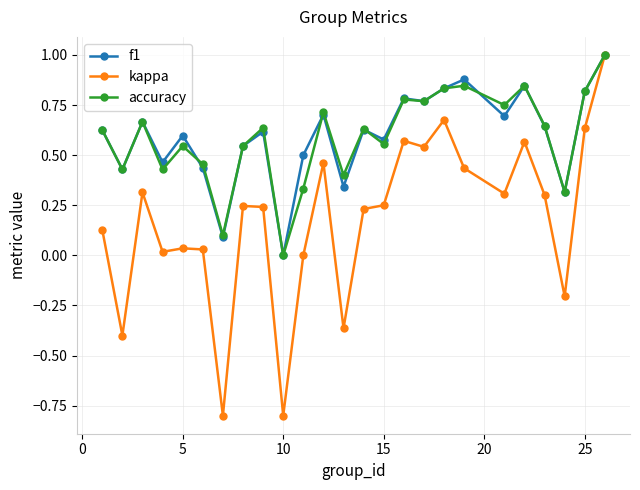

Which series has the widest spread of values?

kappa